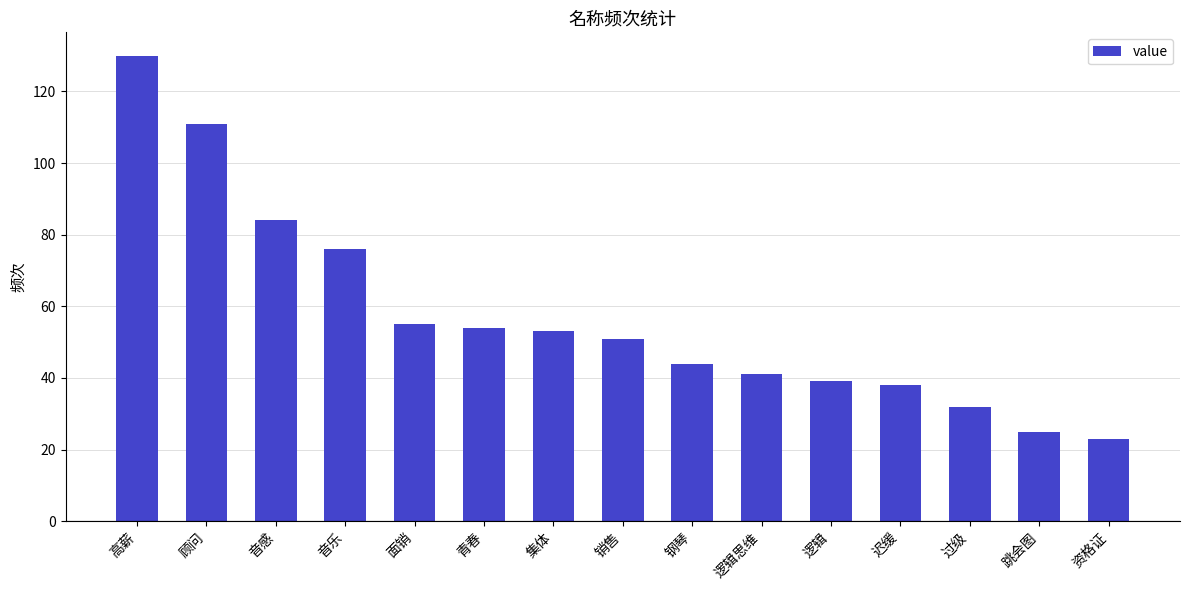

What is the sum of the values at 钢琴 and 顾问?

155